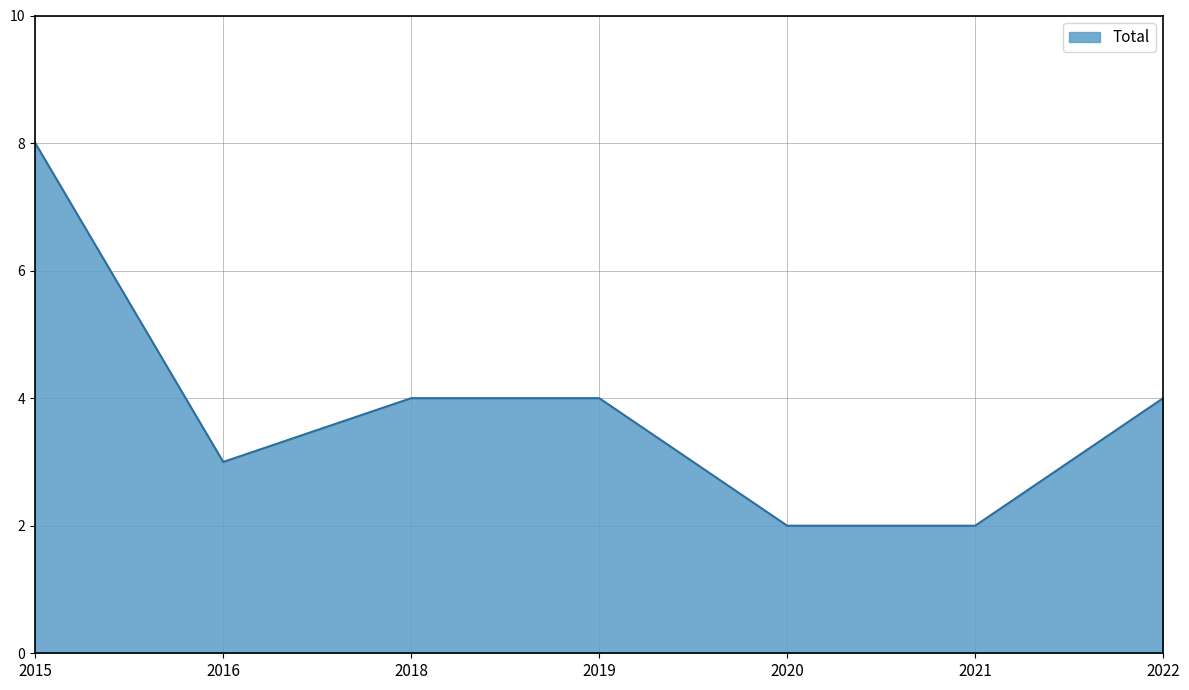

The value at 2018 is 4. True or false?

True